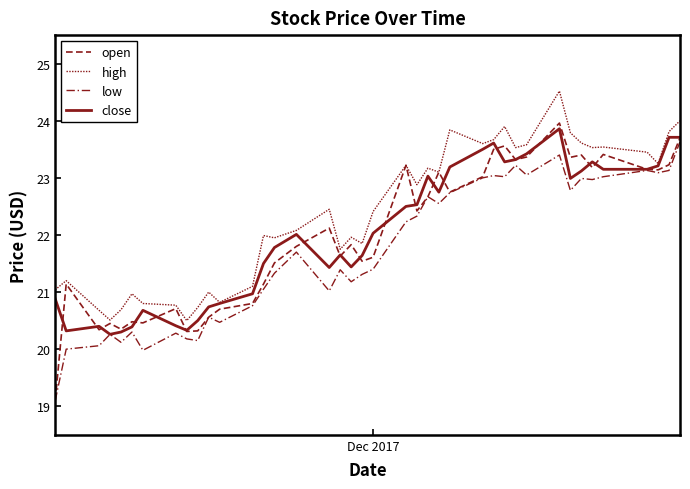

True or false: open has more than 1 points higher than both neighbors.

True